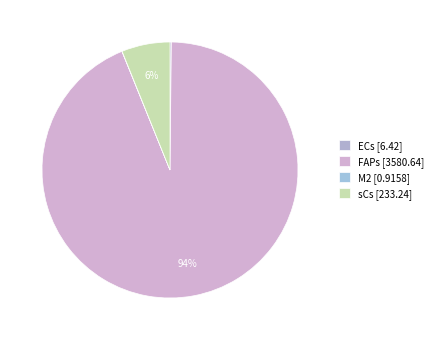

Does ECs represent more than half of the total?

No